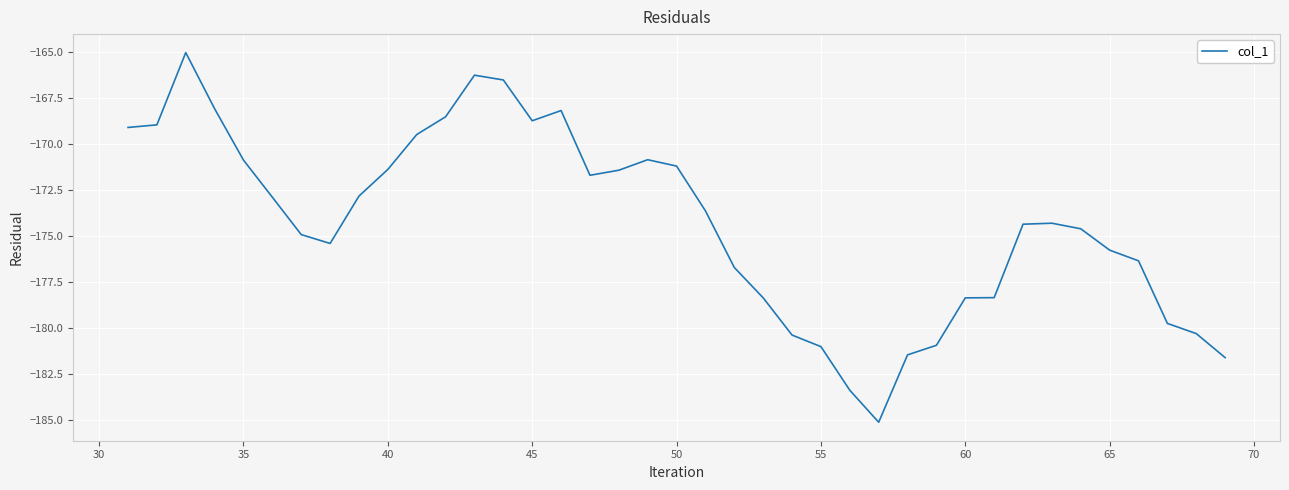

Count the number of categories in the chart.

39